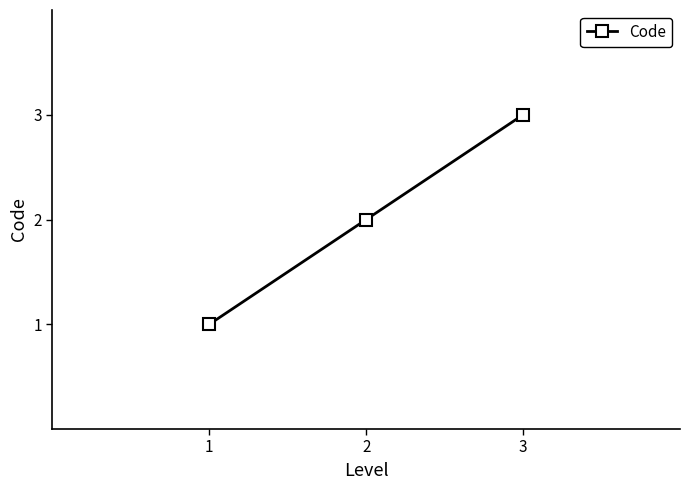

The chart shows a value of 1 at 1. True or false?

True